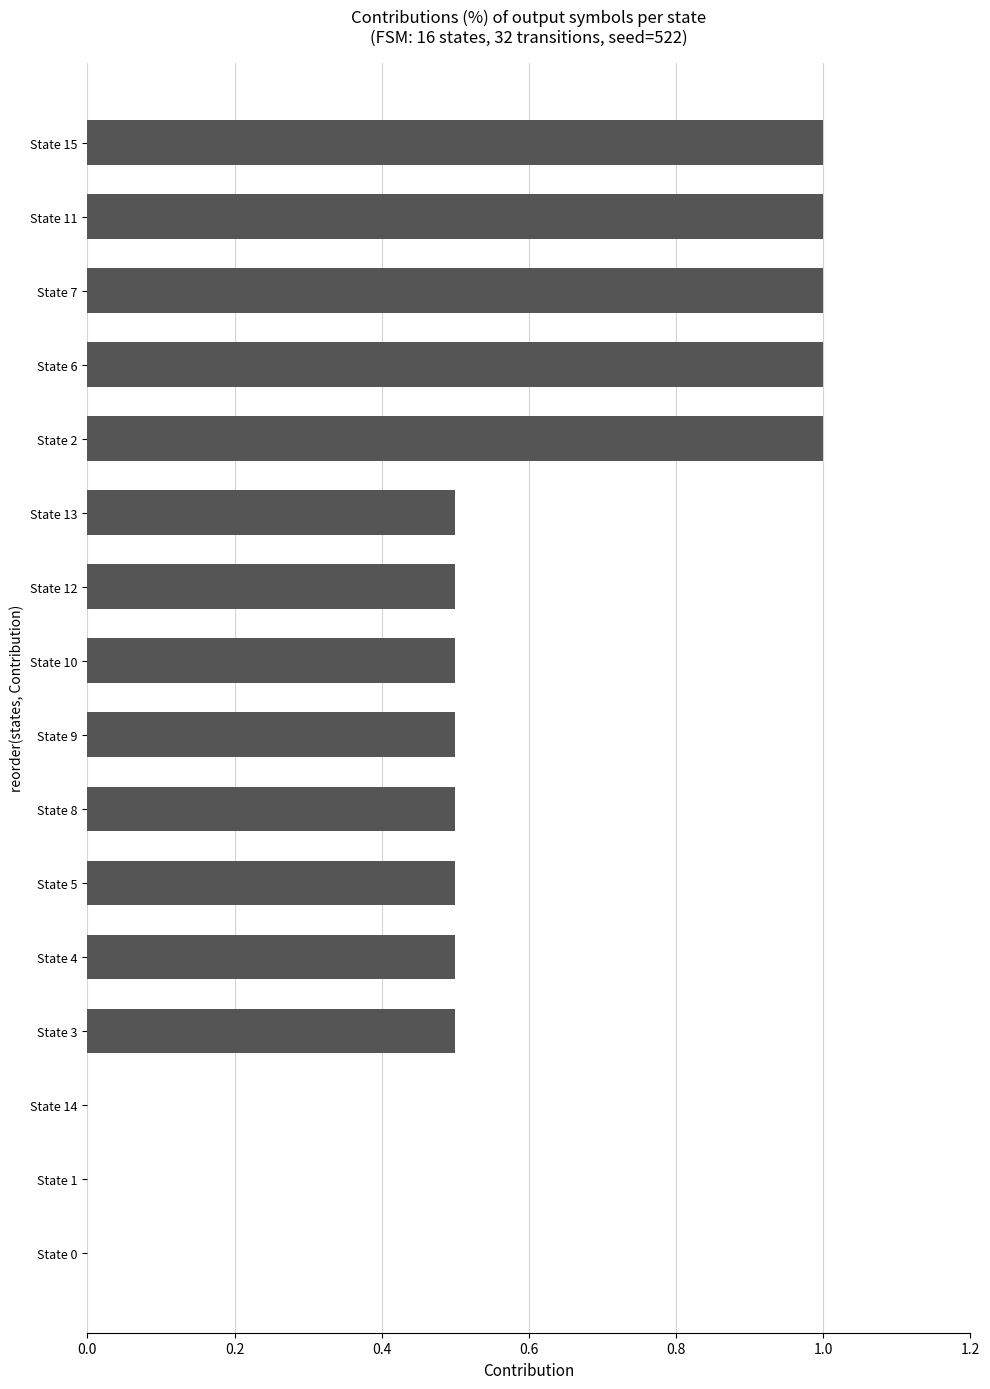

True or false: the data shows 0.4 at State 6.

False